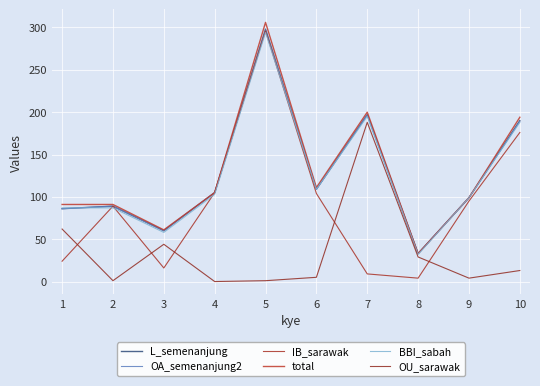

At which category does OA_semenanjung2 reach its first local peak?

2